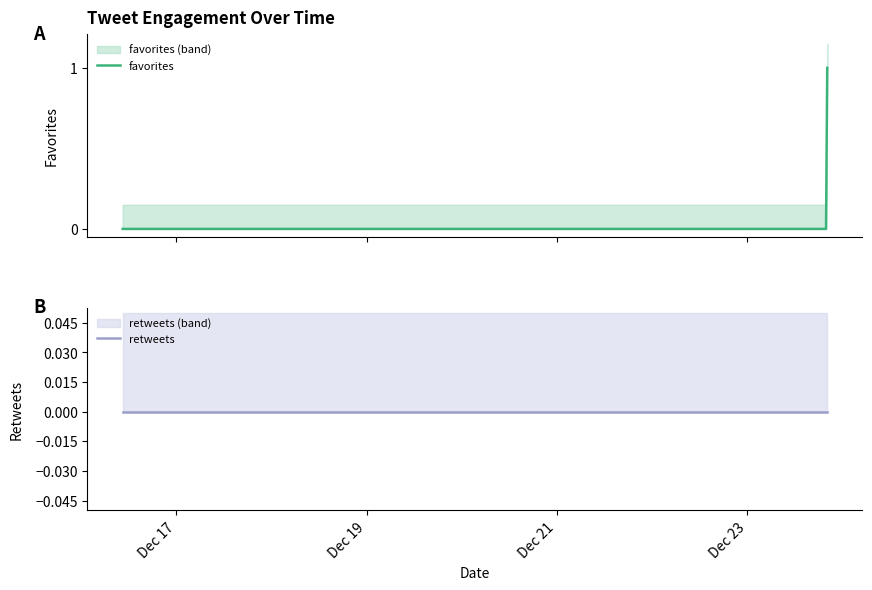

True or false: retweets and favorites intersect in this chart.

False